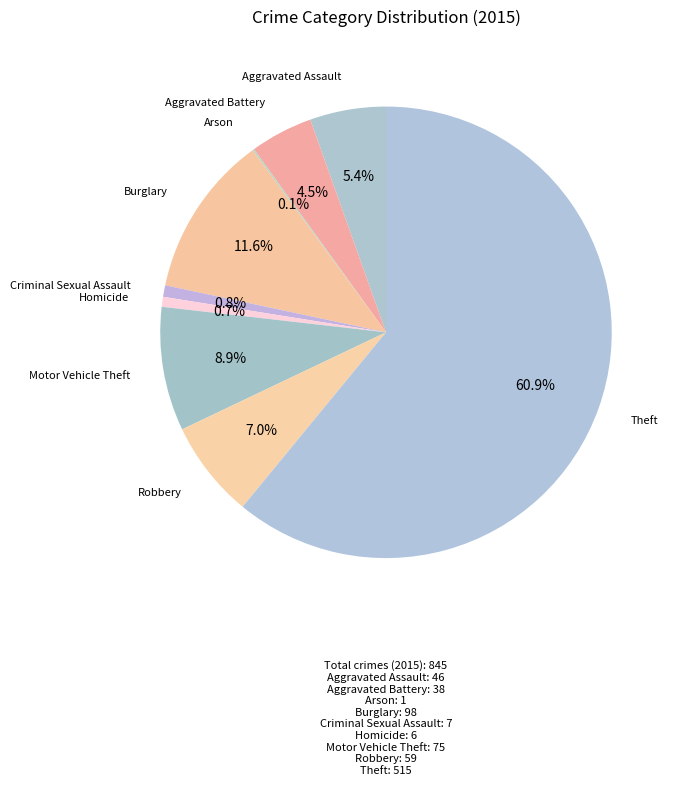

To the nearest percent, what is the difference between the largest and smallest slice percentages?

61%